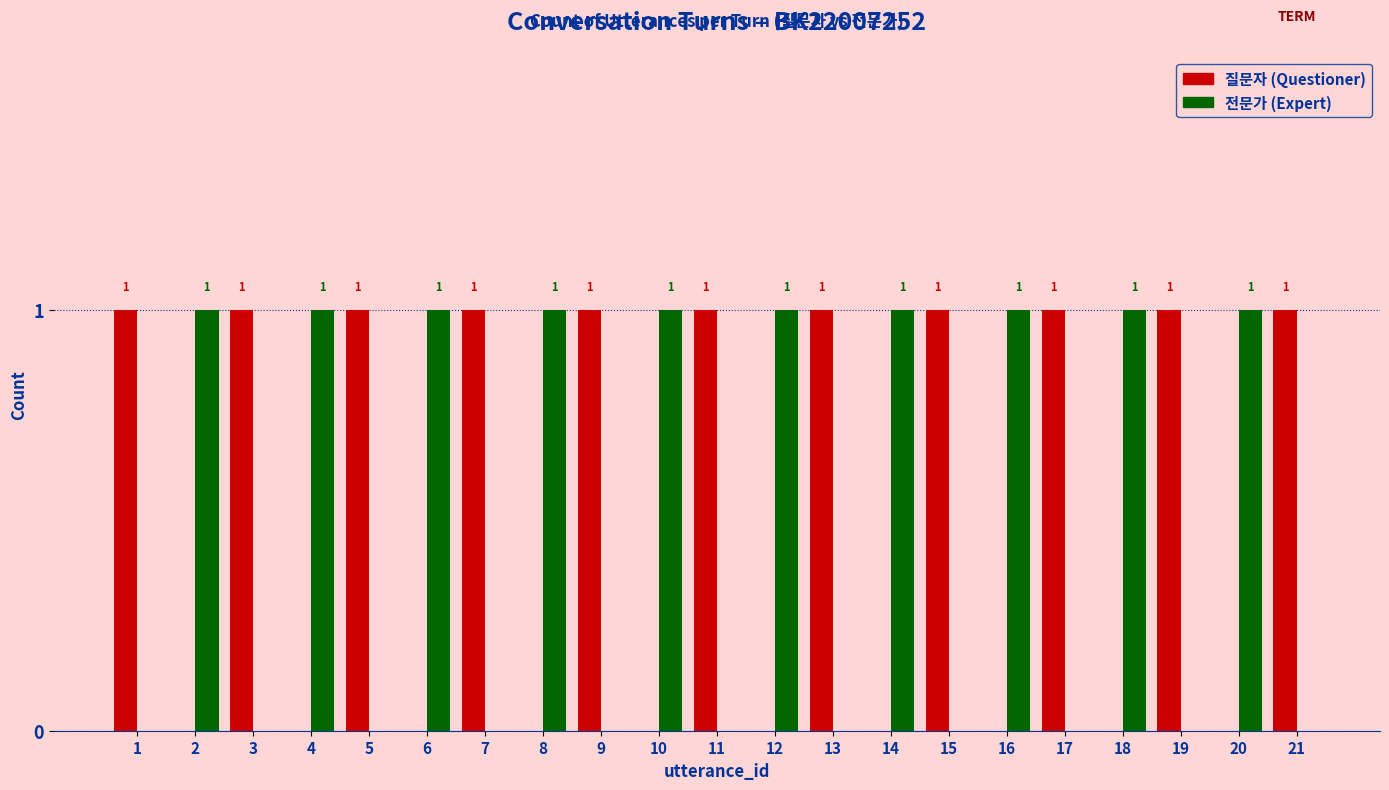

Reading right to left, list all the values displayed in this chart.

질문자: 21=1	20=0	19=1	18=0	17=1	16=0	15=1	14=0	13=1	12=0	11=1	10=0	9=1	8=0	7=1	6=0	5=1	4=0	3=1	2=0	1=1
전문가: 21=0	20=1	19=0	18=1	17=0	16=1	15=0	14=1	13=0	12=1	11=0	10=1	9=0	8=1	7=0	6=1	5=0	4=1	3=0	2=1	1=0